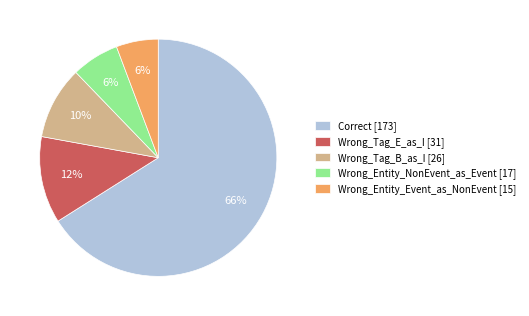

What is the largest slice in the pie chart?

Correct